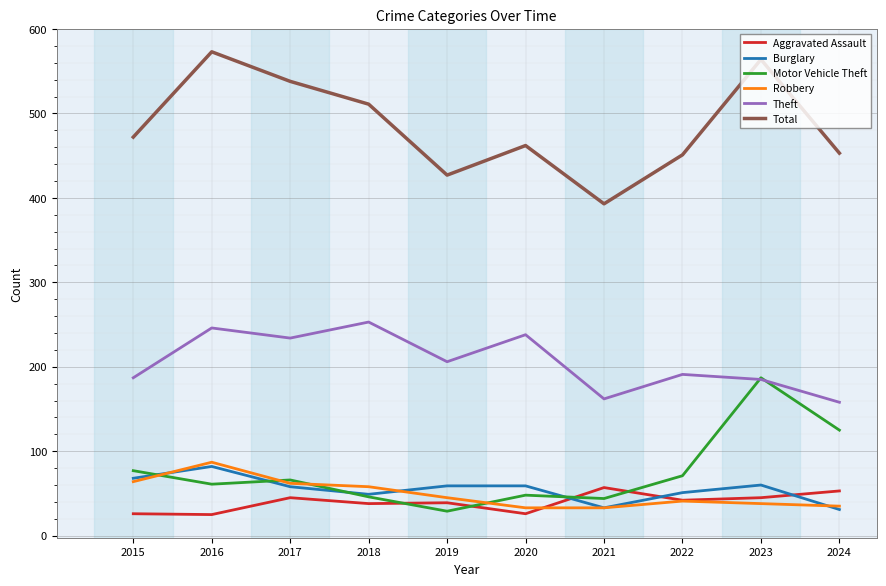

True or false: Motor Vehicle Theft and Total intersect in this chart.

False